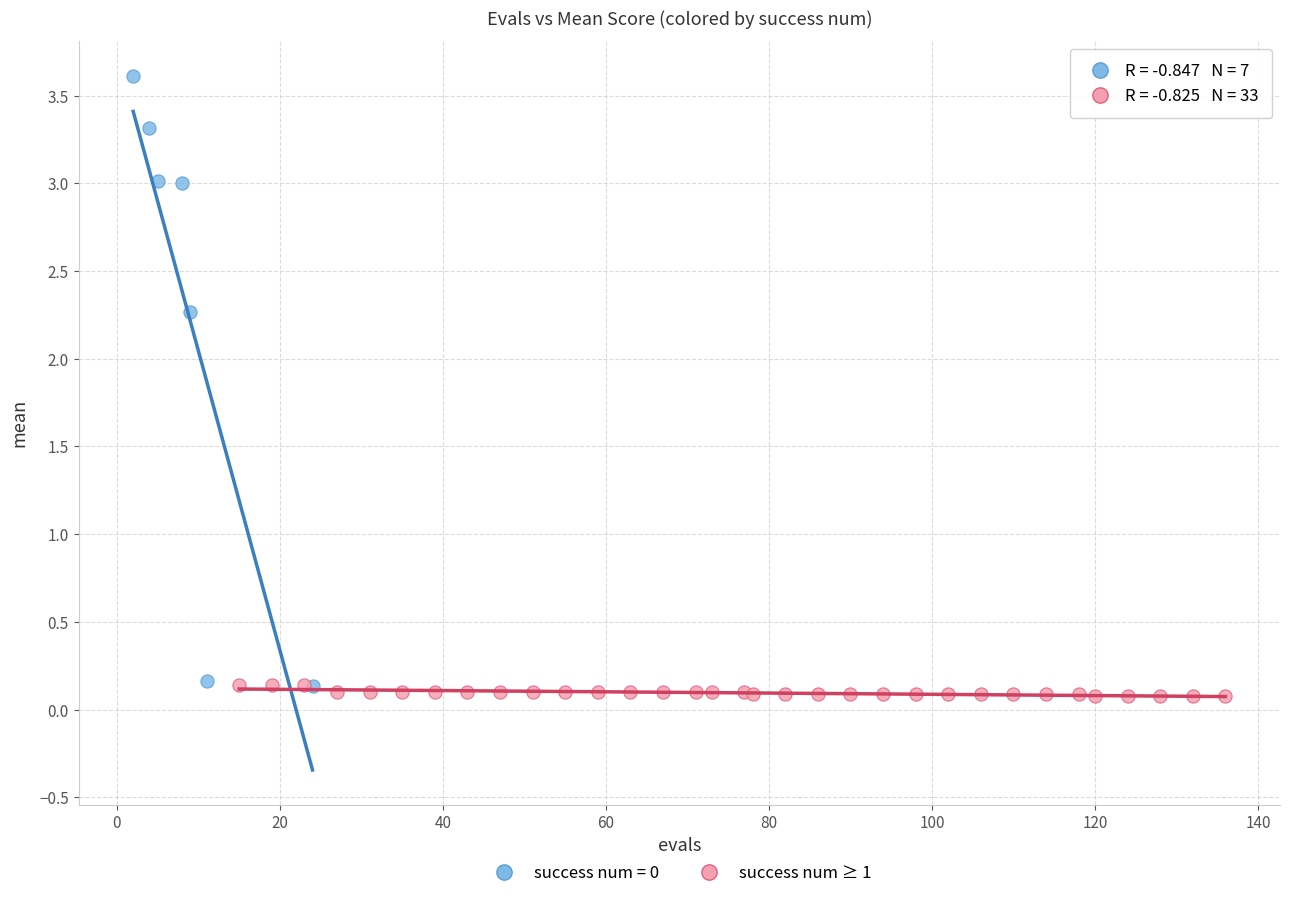

Which series has the widest spread of Y values?

success num = 0